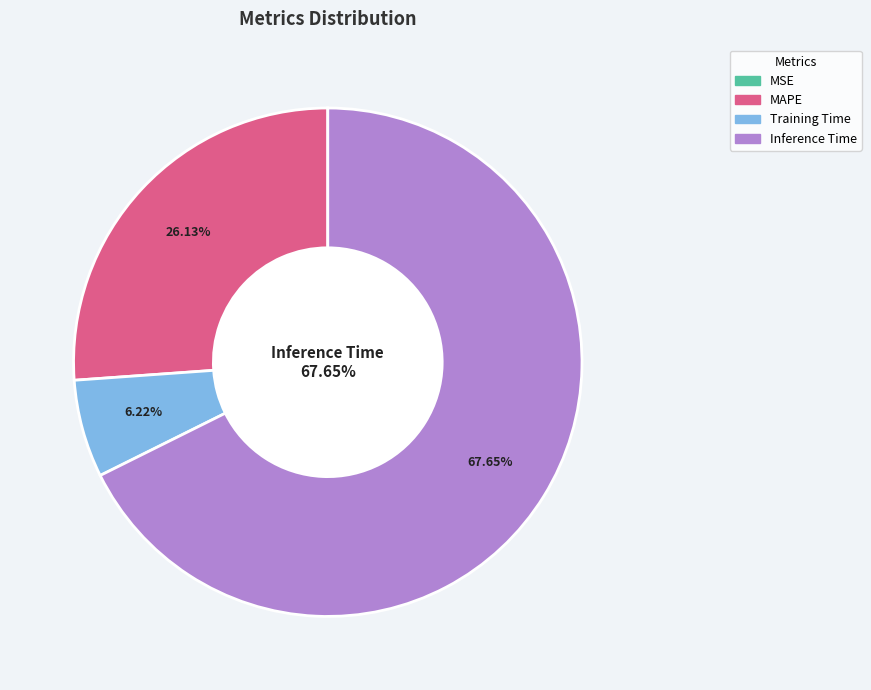

Is there any slice that represents more than half of the pie?

Yes